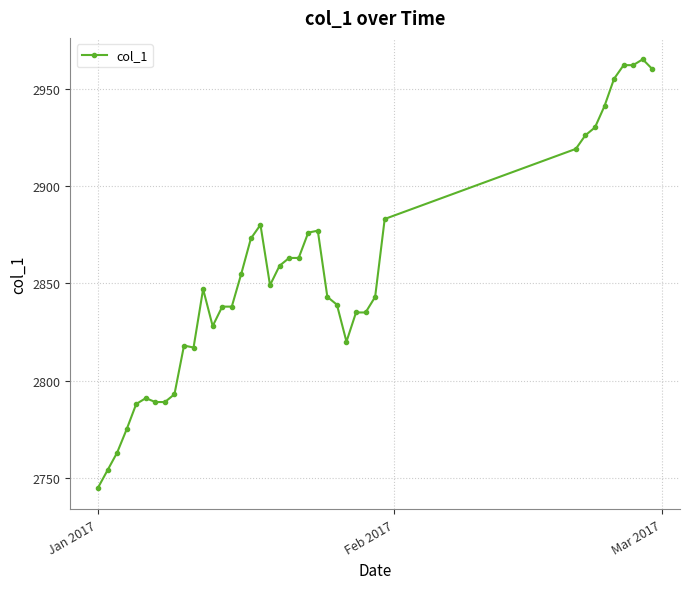

What is the difference between the second highest and minimum values?

217